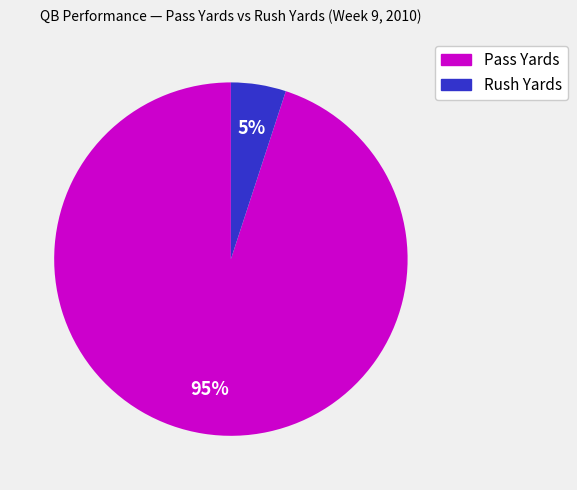

Which has a higher value, Rush Yards or Pass Yards?

Pass Yards